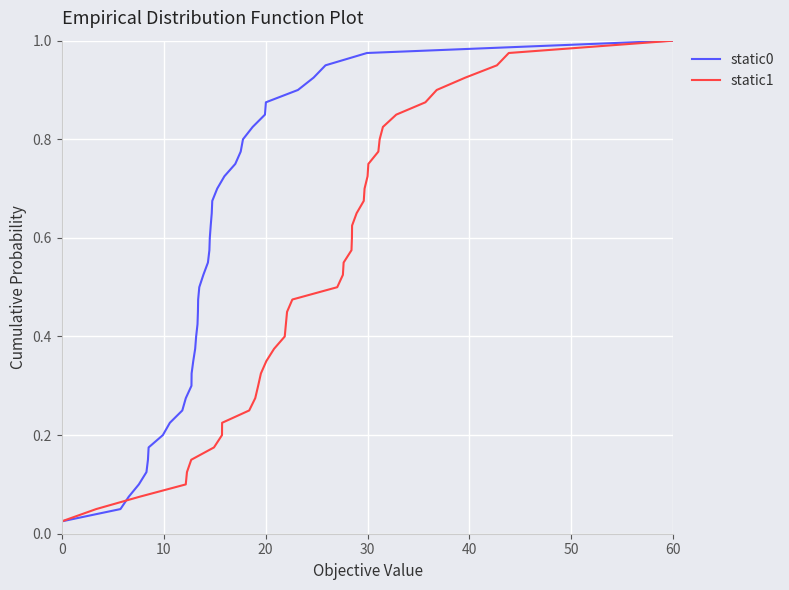

What is the sum of all static1 values?

20.5